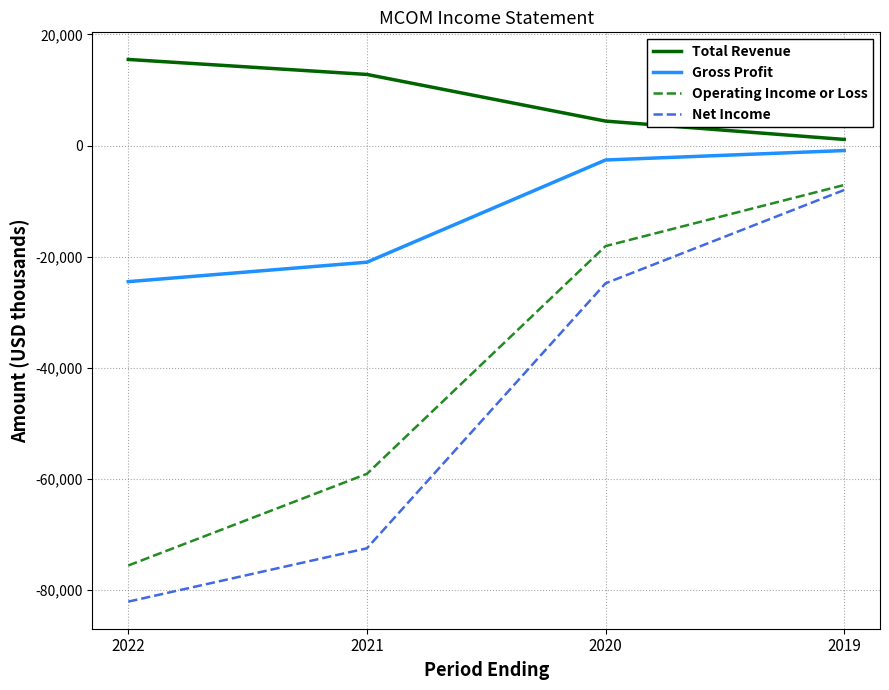

Between 2021 and 2019, which series saw the biggest shift?

Net Income